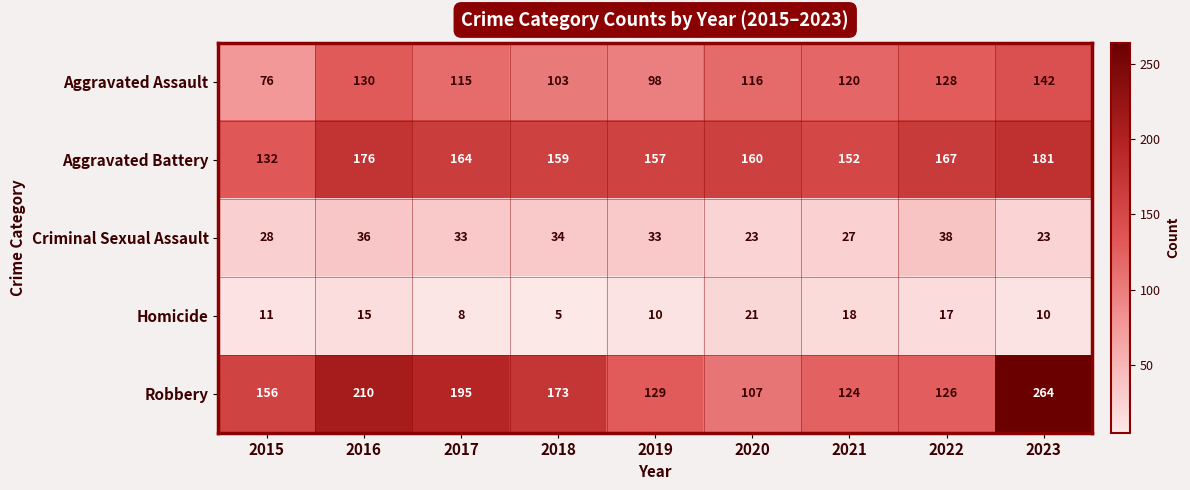

List the series in order of their peak value, highest first.

Robbery, Aggravated Battery, Aggravated Assault, Criminal Sexual Assault, Homicide